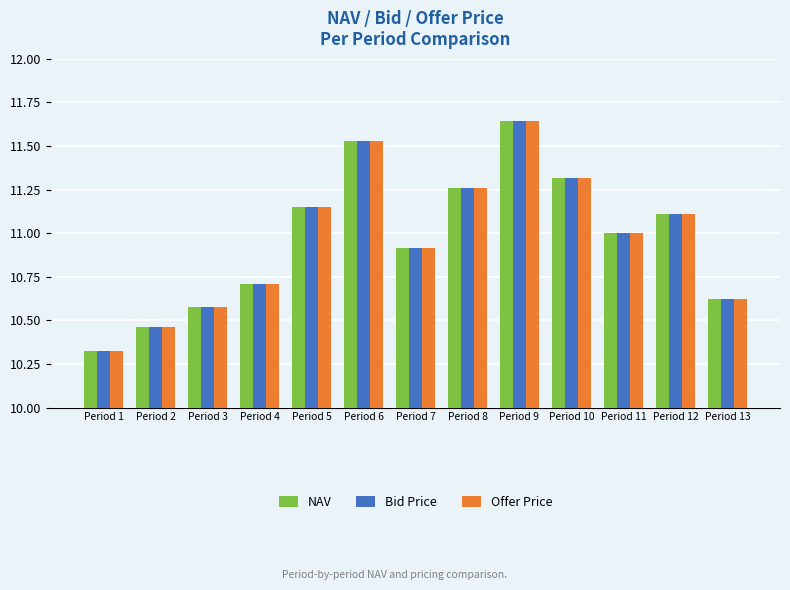

The Offer Price series shows 14.2 at Period 2. True or false?

False